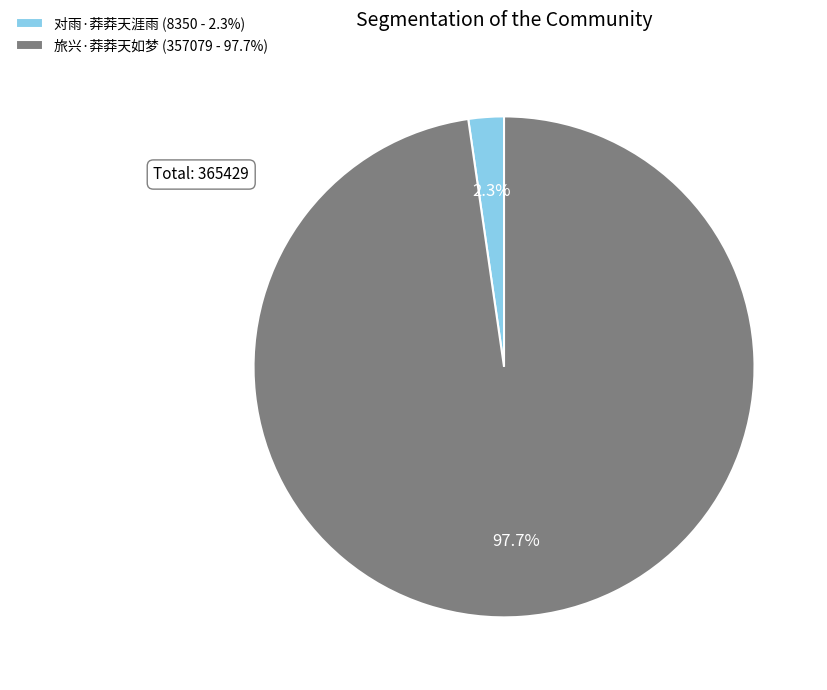

True or false: 对雨·莽莽天涯雨 accounts for 2% of the total.

True